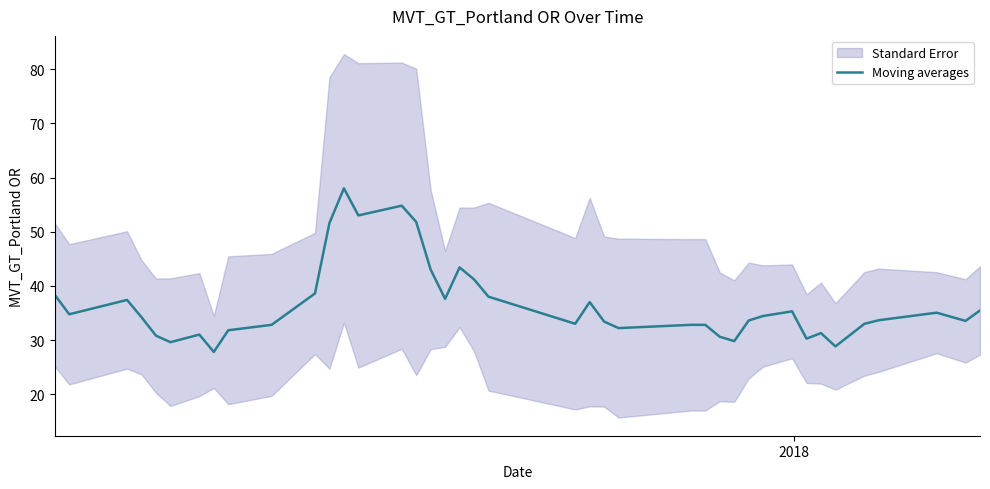

What is the lowest value of the Moving averages series?

27.8